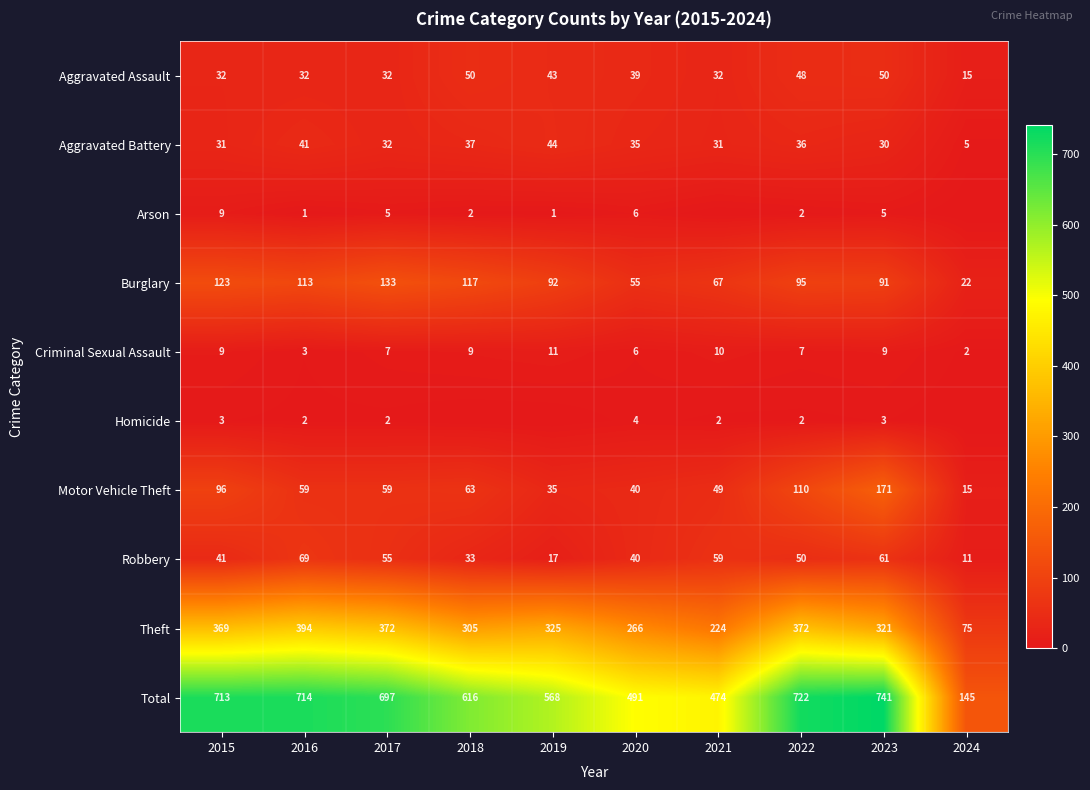

At which label is Burglary closest to 77?

2021